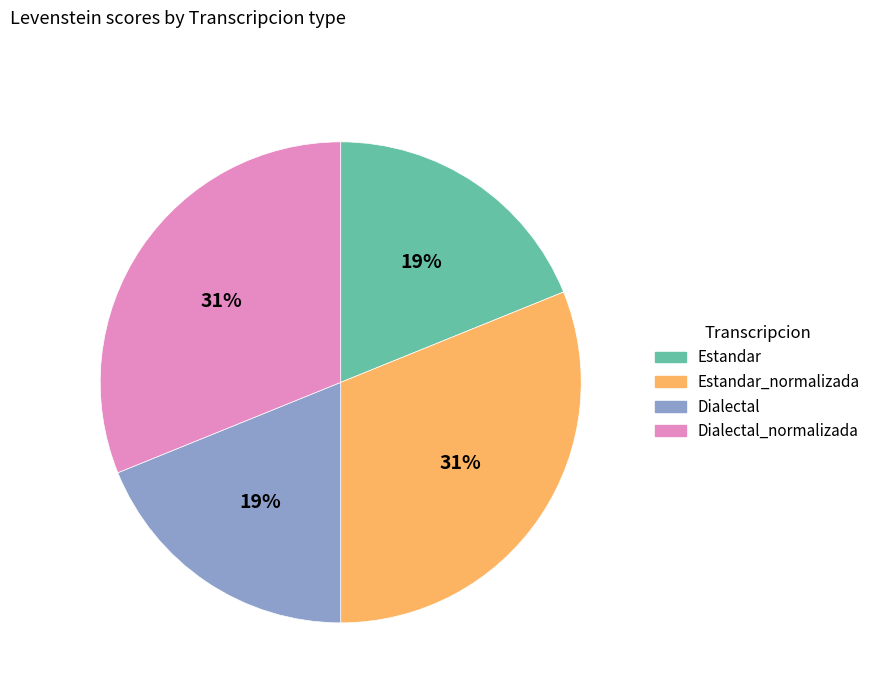

To the nearest percent, what is the difference between the largest and smallest slice percentages?

12%